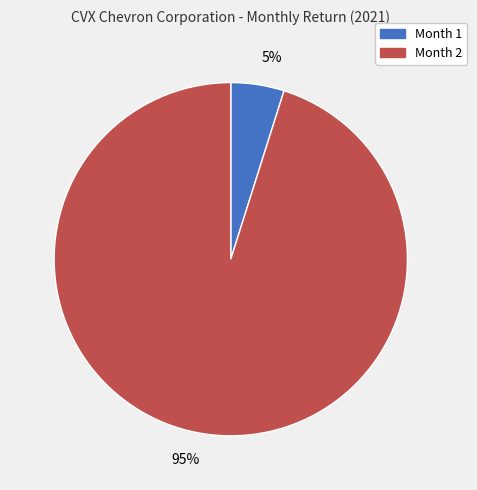

The Month 2 slice represents 86% of the pie. True or false?

False